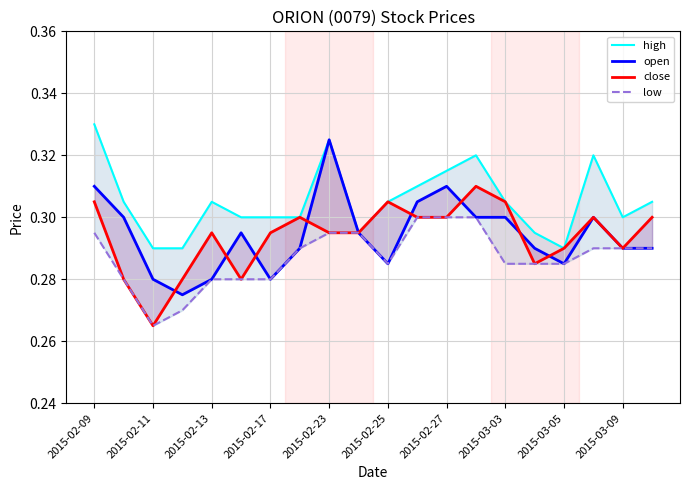

How many open values are between 0 and 1?

20